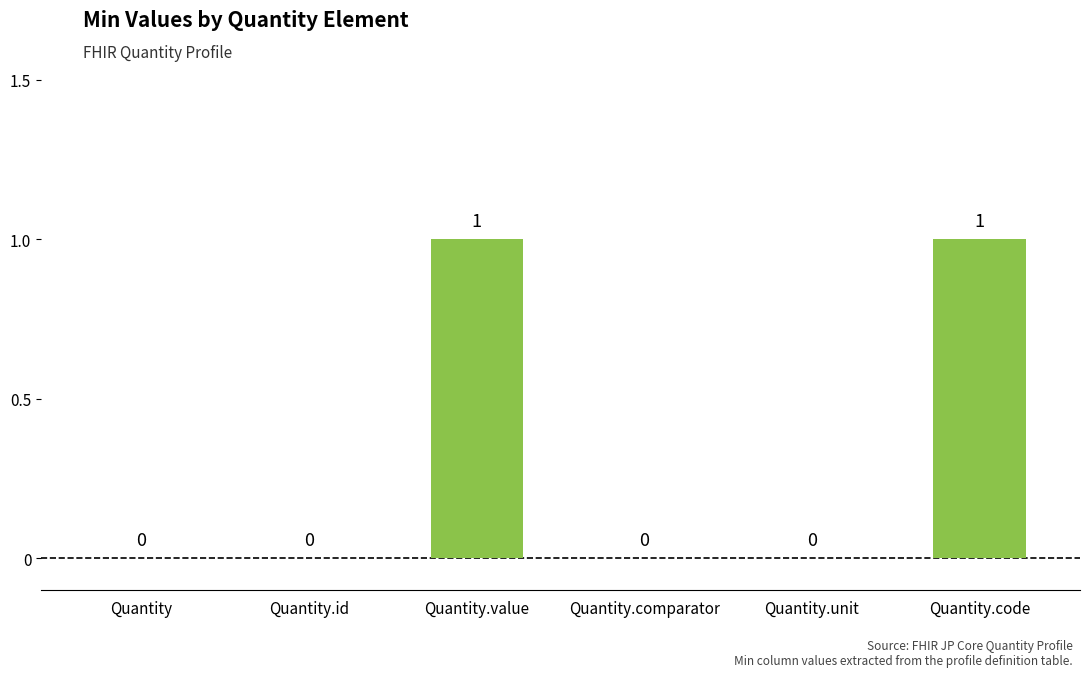

How many categories are shown in the chart?

6